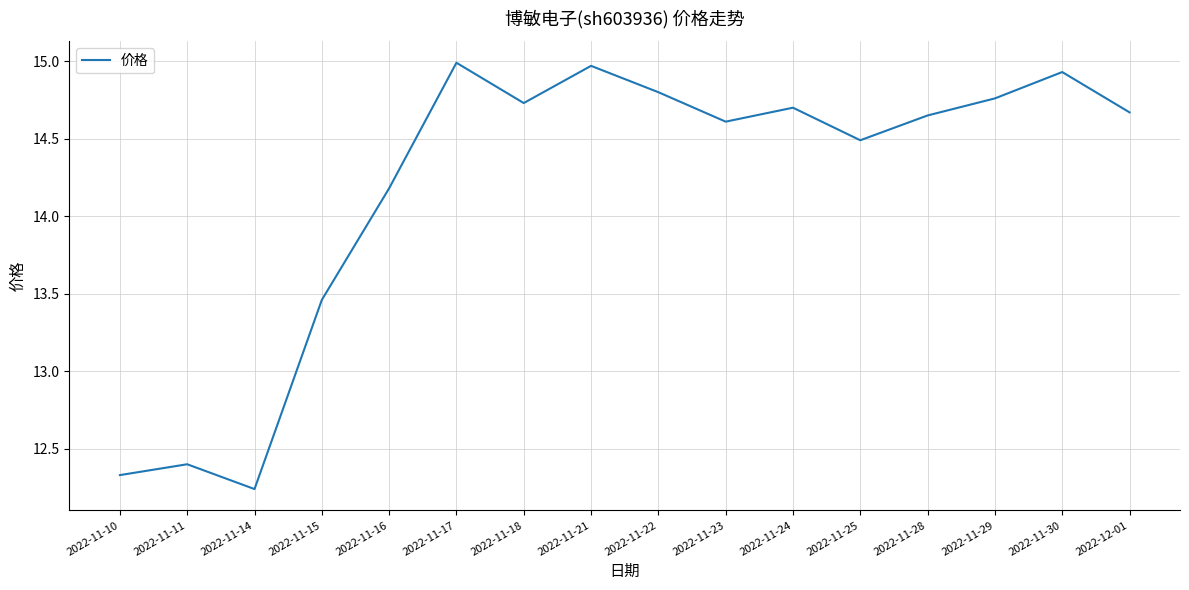

How many series are shown in this chart?

1